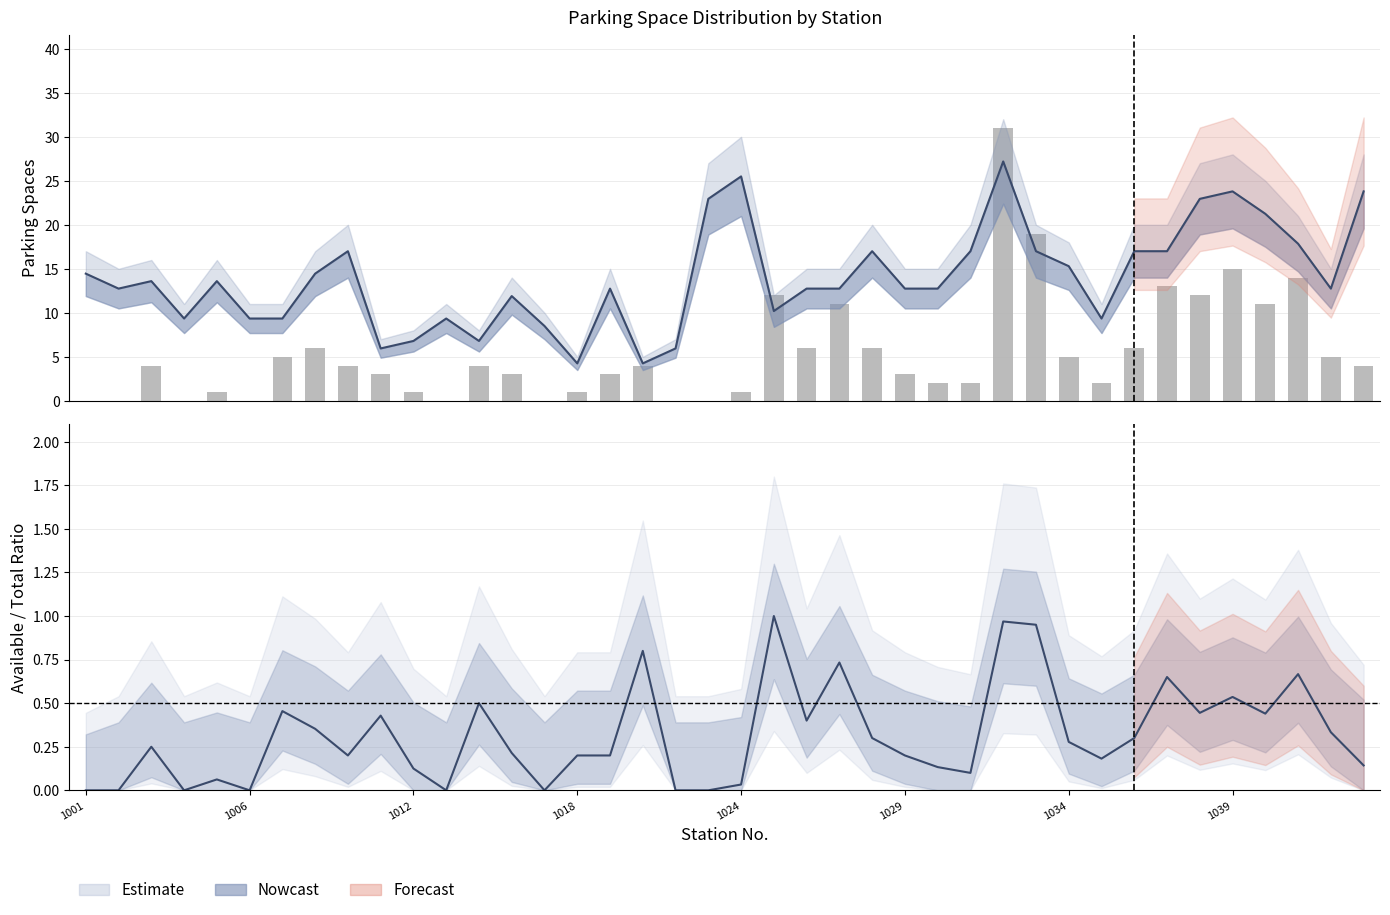

How many data points in available_spaces ratio are above 0?

32